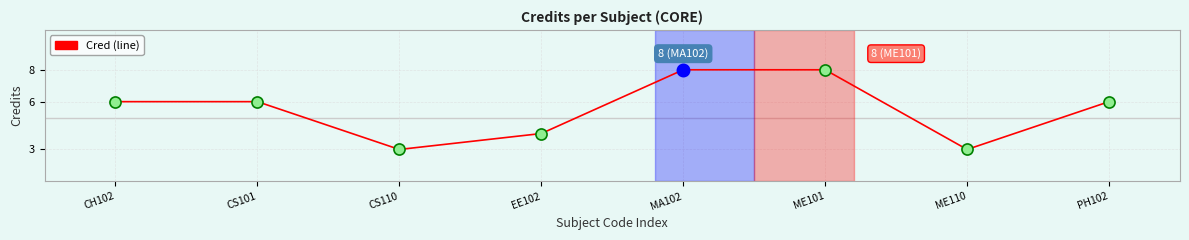

What is the change in value from EE102 to ME110?

-1